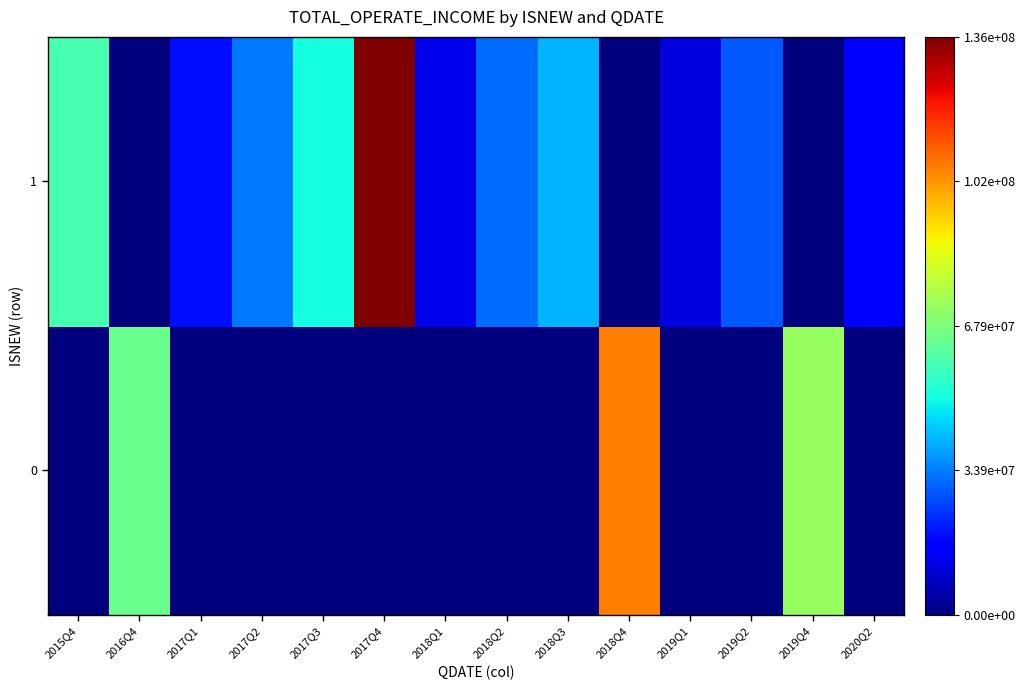

Which series has the widest spread of values?

1